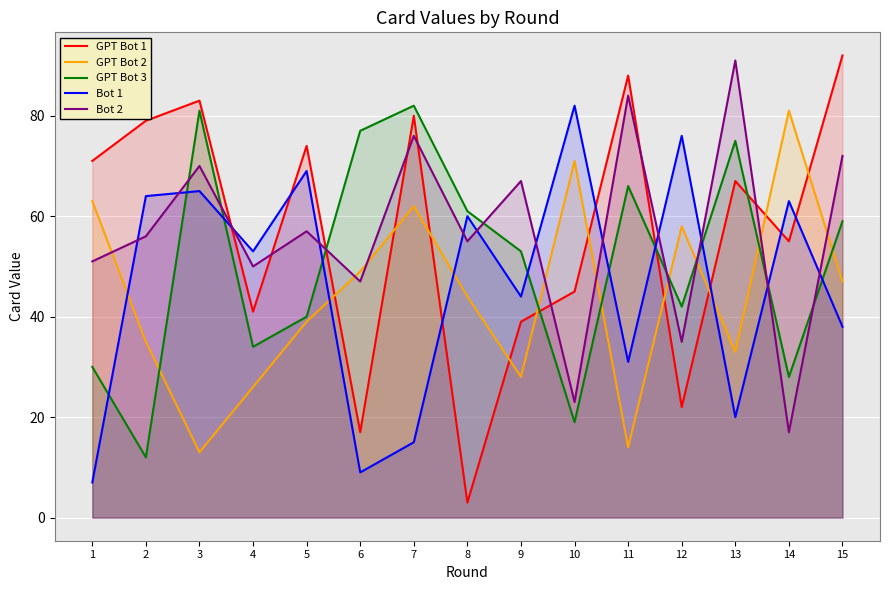

After their last crossing, which series has the higher values: GPT Bot 3 or Bot 2?

Bot 2